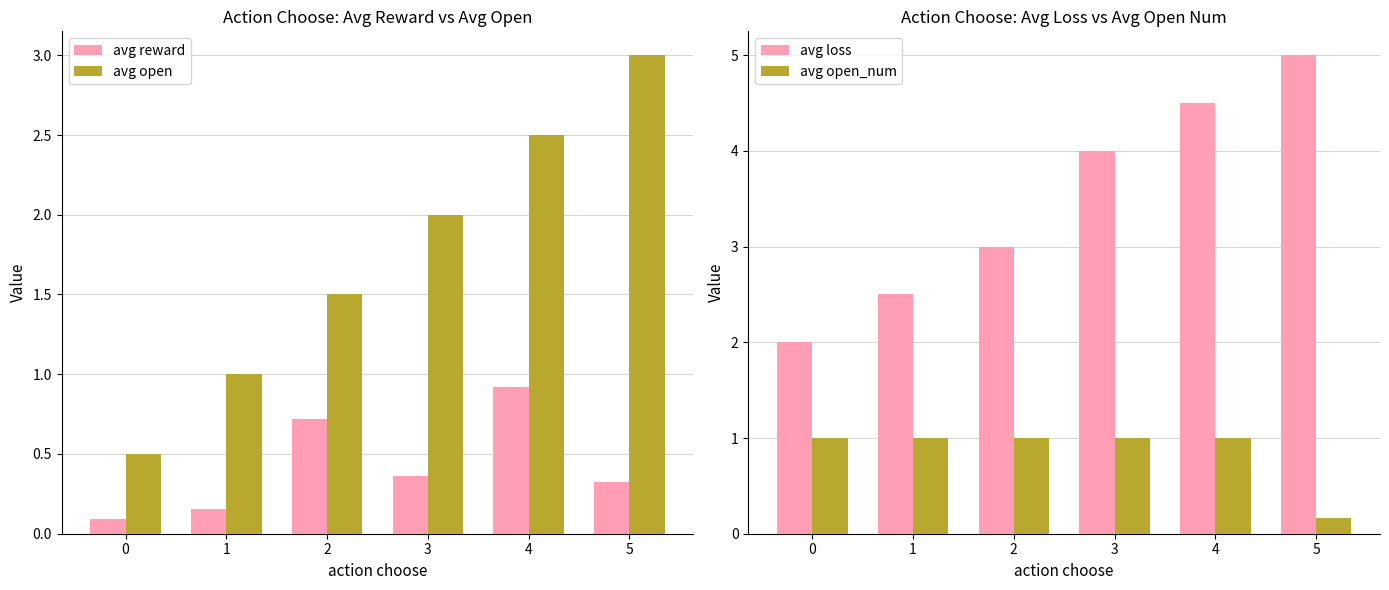

What is the approximate value of avg open at 3?

2.0